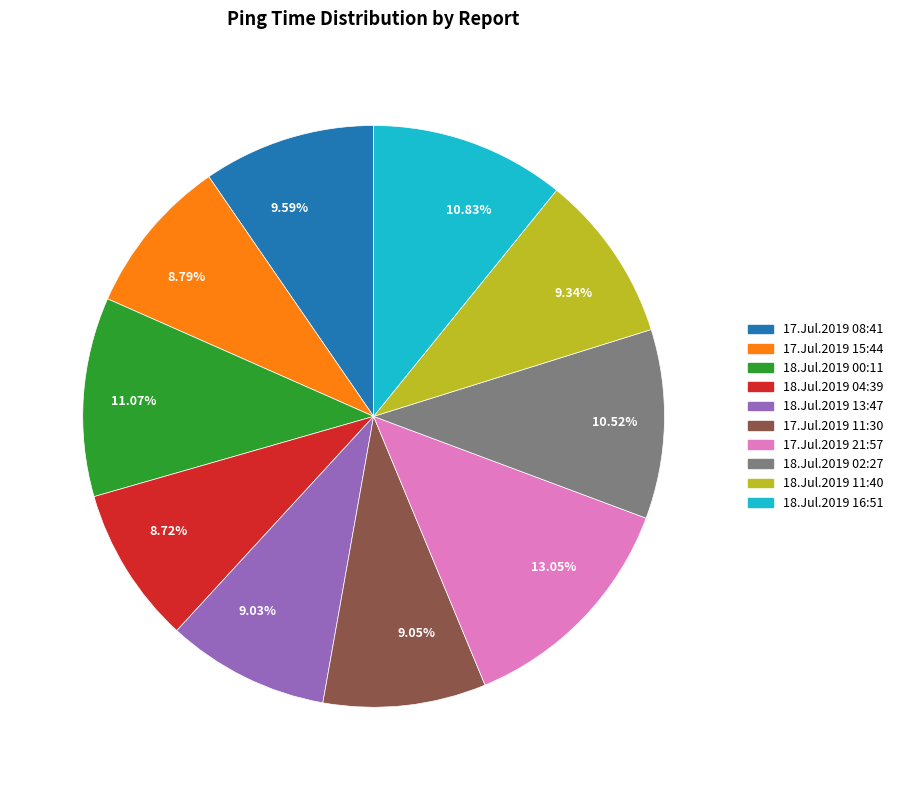

How many slices are in this pie chart?

10